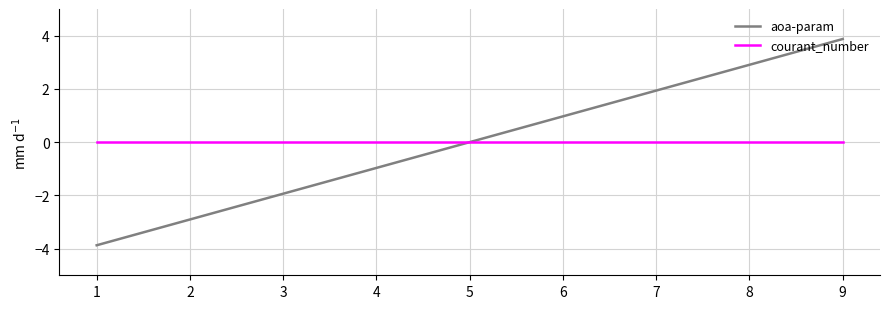

Which category has the lowest value across all series?

1